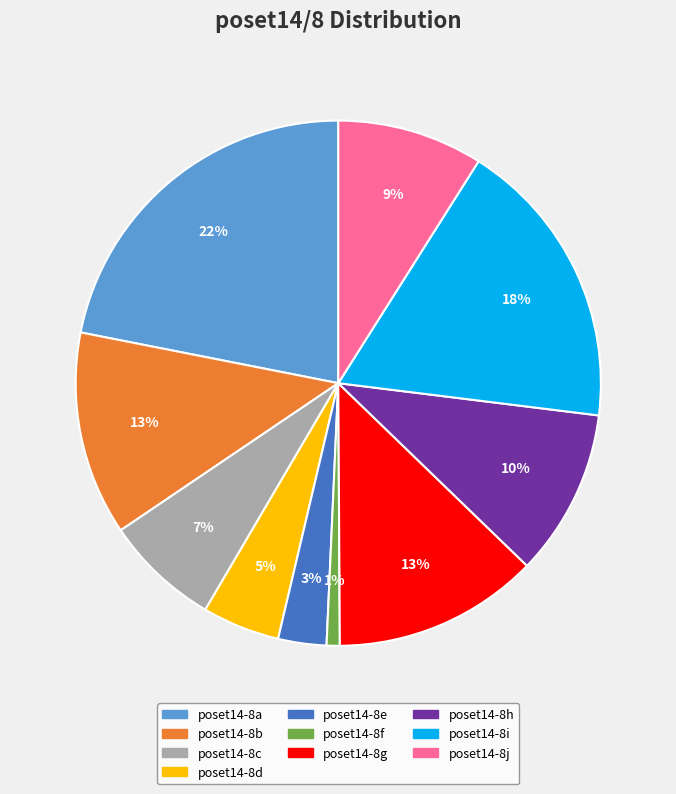

To the nearest percent, what portion does poset14-8e represent?

3%